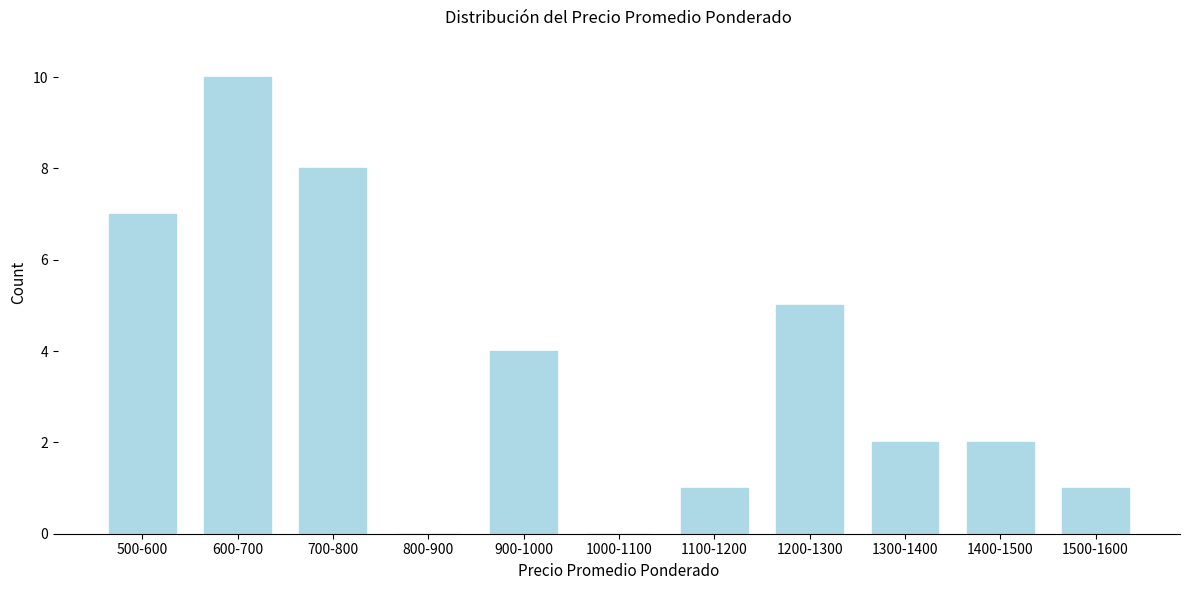

Reading left to right, extract all data points from this chart.

500-600=7	600-700=10	700-800=8	800-900=0	900-1000=4	1000-1100=0	1100-1200=1	1200-1300=5	1300-1400=2	1400-1500=2	1500-1600=1